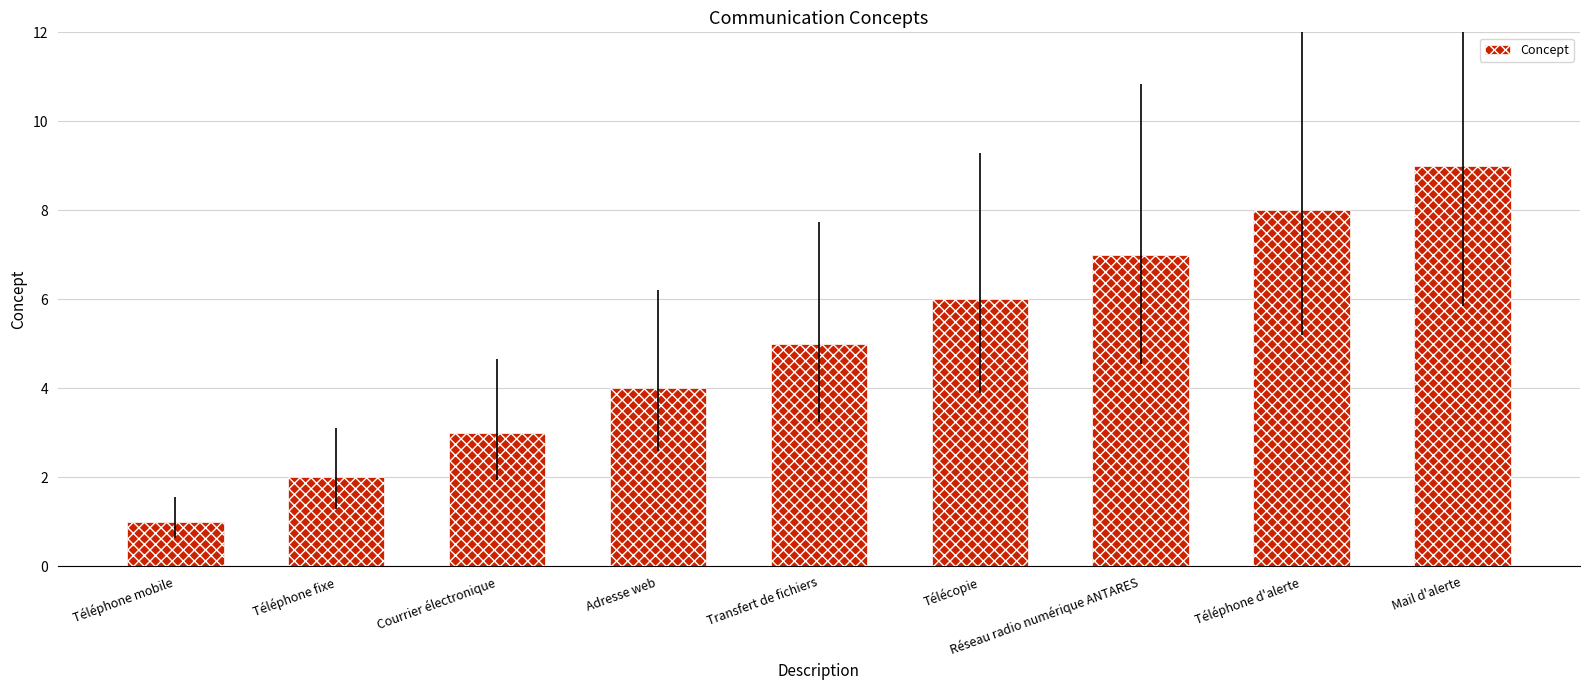

What is the difference between the values at Télécopie and Mail d'alerte?

3